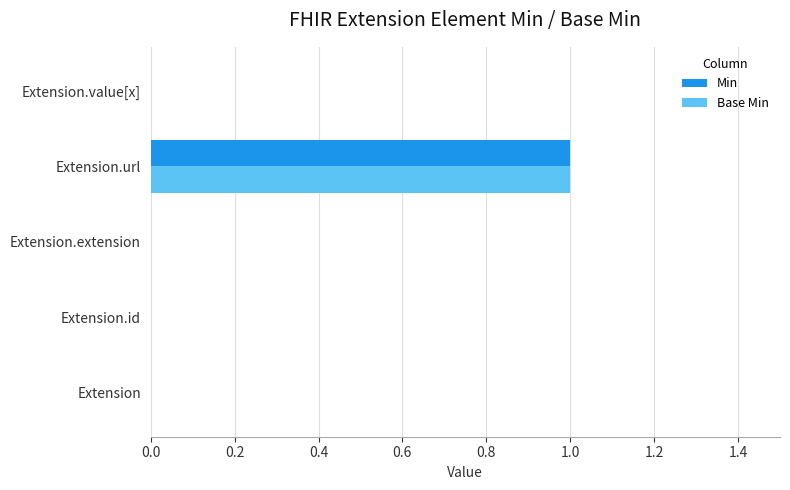

At which category is the sum across all series the highest?

Extension.url